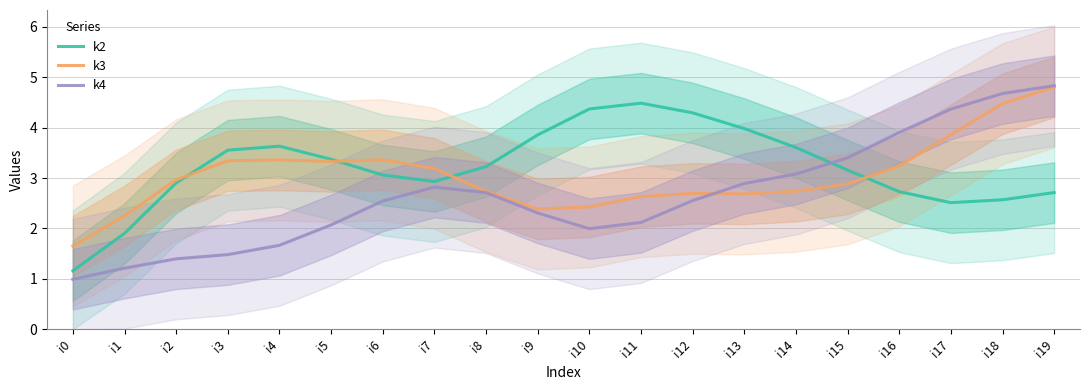

The value of k3 at i1 is 3.3. True or false?

False